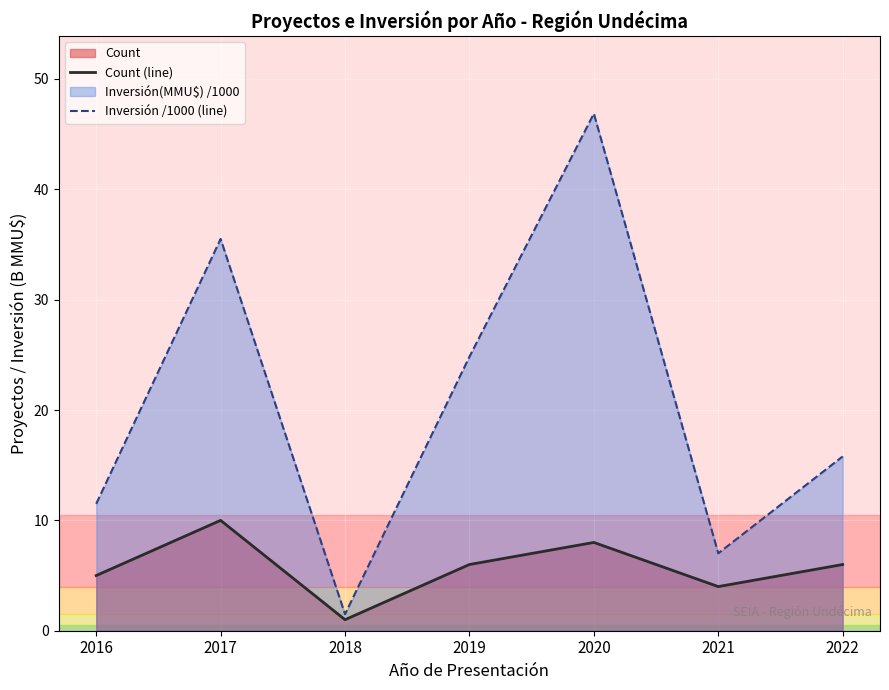

Reading left to right, transcribe all the data shown in this chart.

Count (line): 5.0	10.0	1.0	6.0	8.0	4.0	6.0
Inversión /1000 (line): 11.5	35.5	1.5	24.8	46.9	7.0	15.8